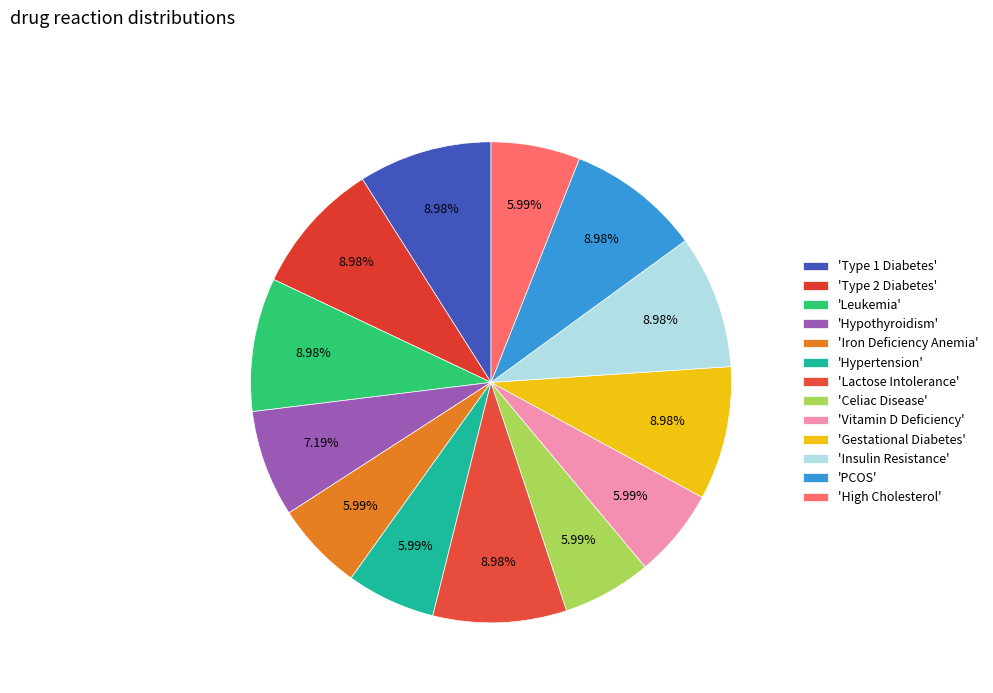

How many slices are in this pie chart?

13